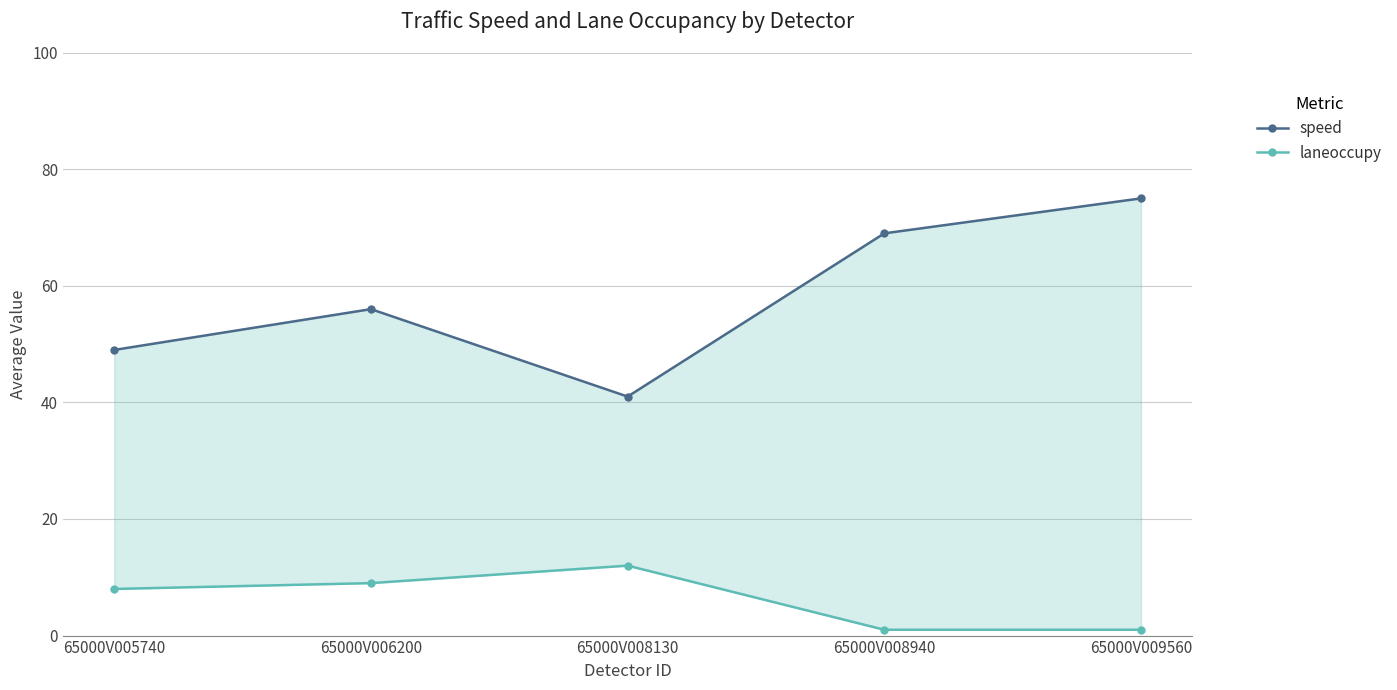

What are all the series names shown in the legend?

speed, laneoccupy